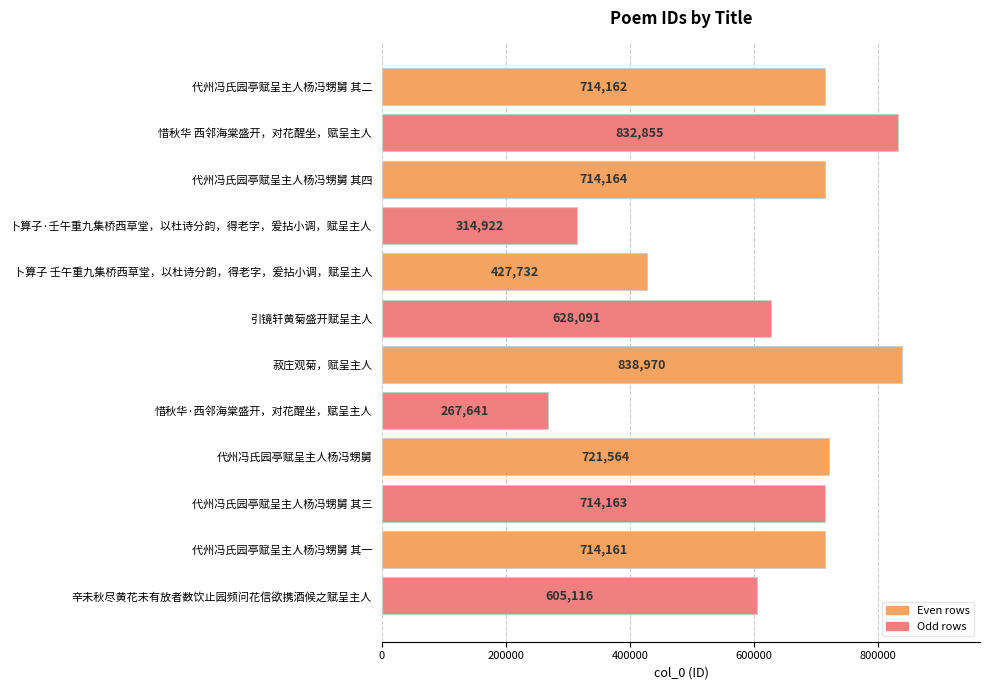

Which has a higher value, 菽庄观菊，赋呈主人 or 代州冯氏园亭赋呈主人杨冯甥舅?

菽庄观菊，赋呈主人